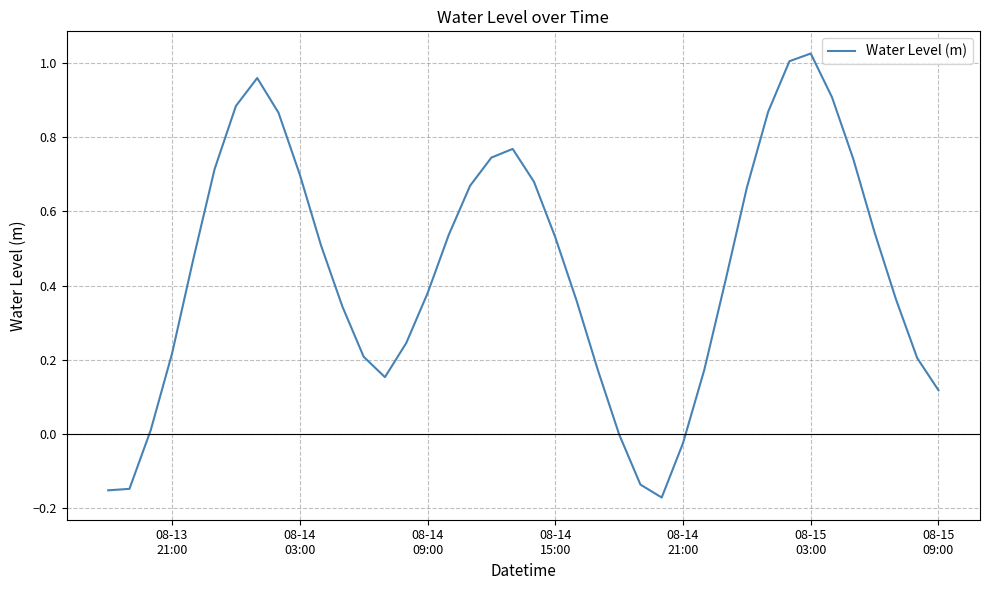

What is the difference between the maximum and minimum values?

1.2